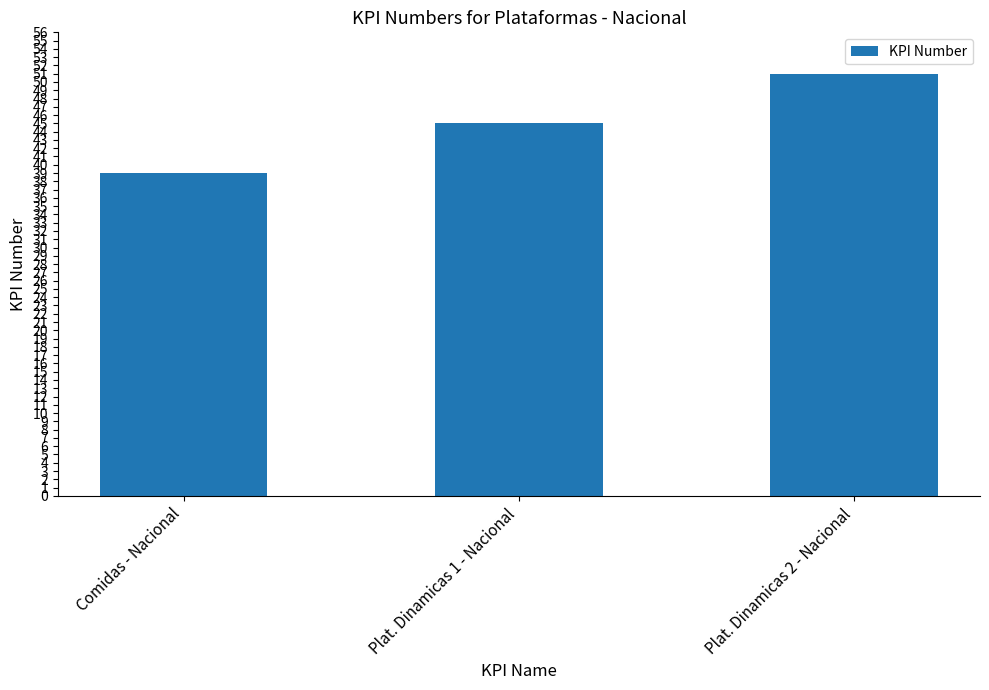

What is the value of the 1st bar from the left?

39